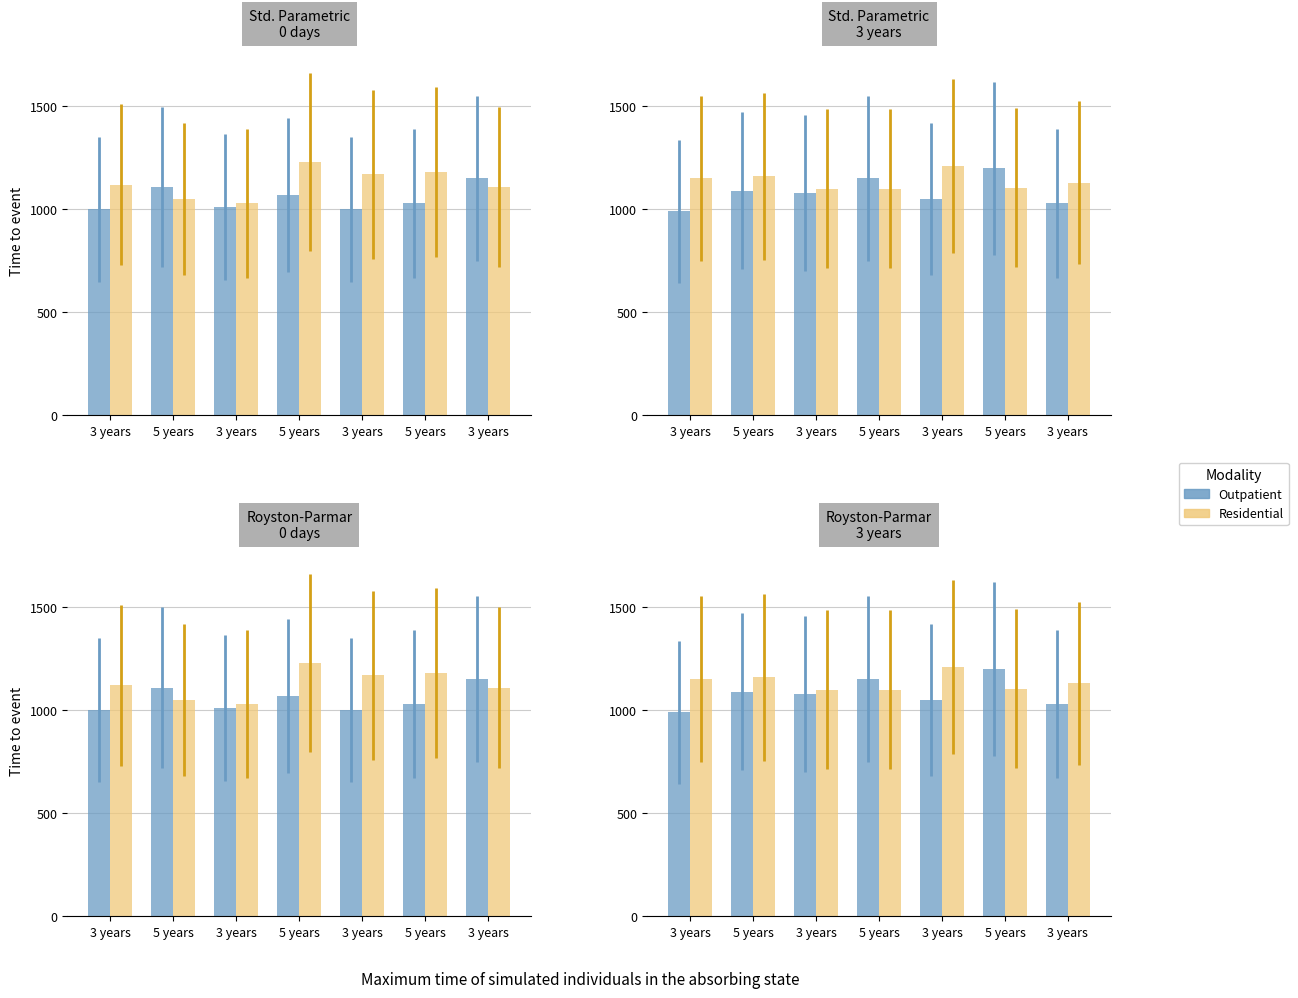

How many data points does each series have?

7